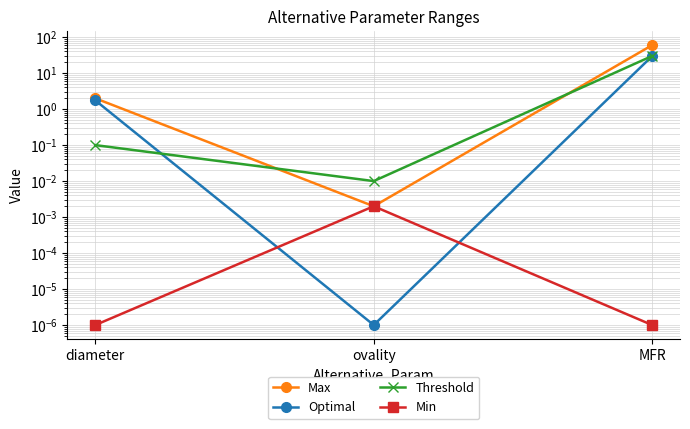

Which series has the largest range (max minus min)?

Max